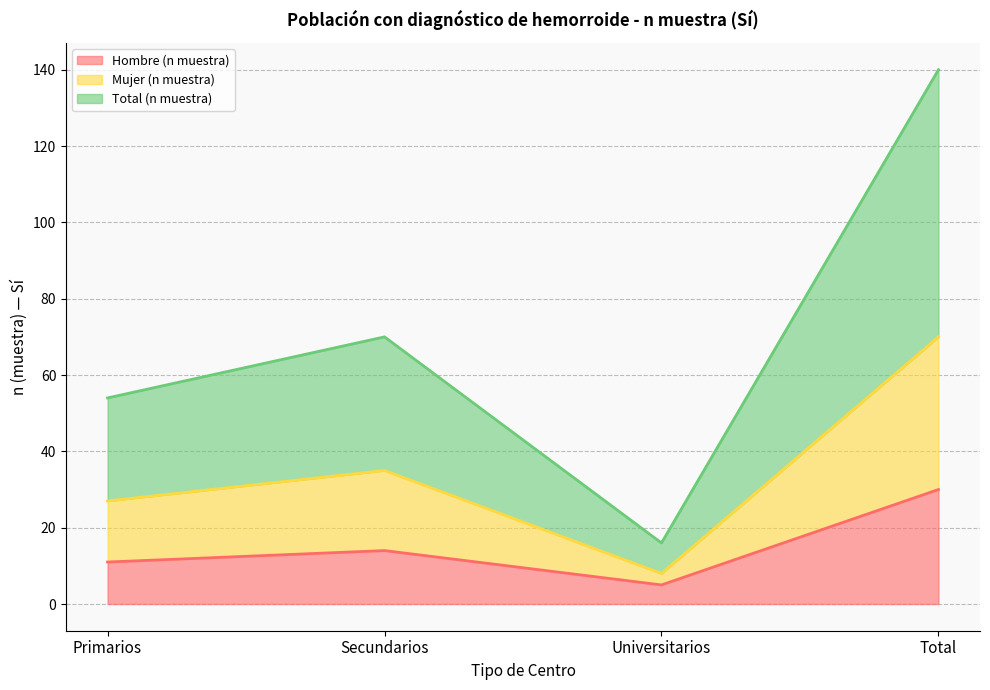

What position from the left is Secundarios?

2